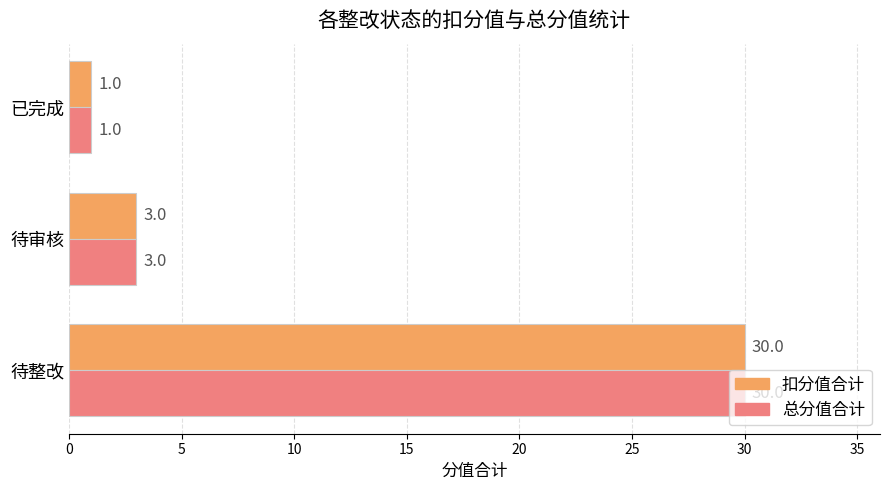

Rank the categories by 扣分值合计 value from highest to lowest.

待整改, 待审核, 已完成